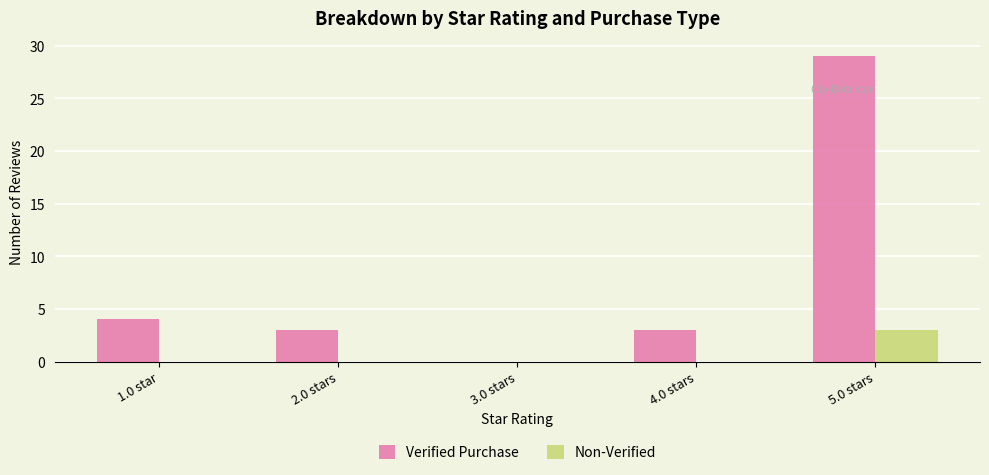

At which category is the sum across all series the highest?

5.0 stars